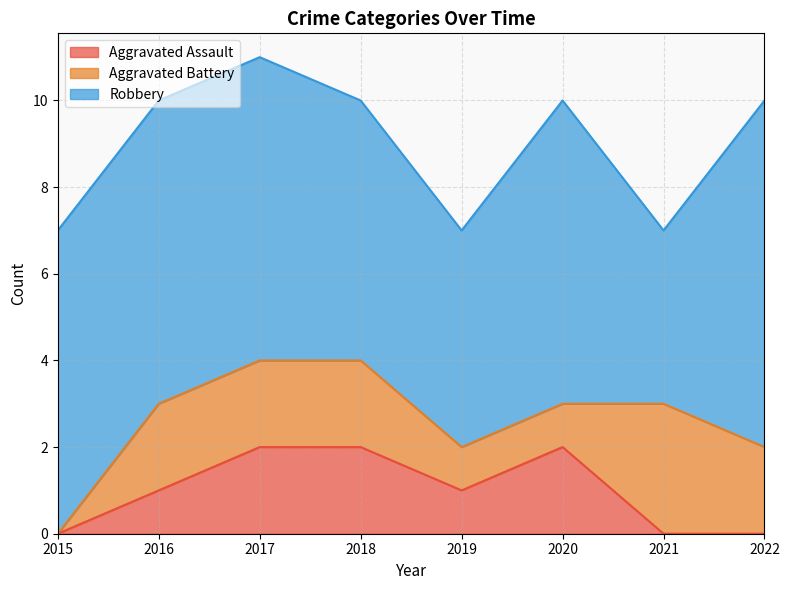

The value of Aggravated Assault at 2015 is 0. True or false?

True